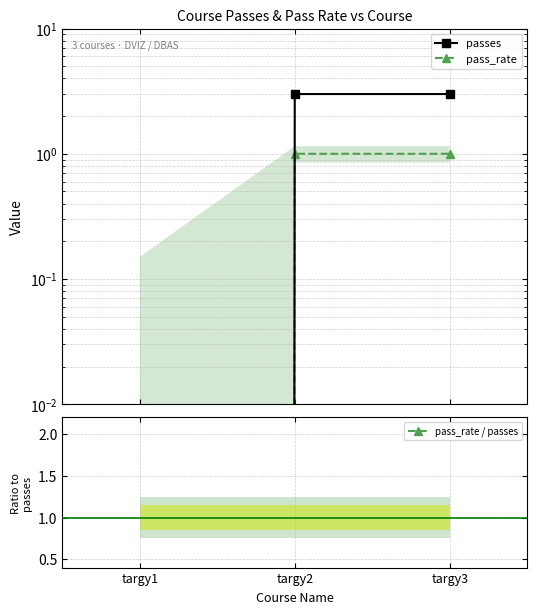

Rank the categories by pass_rate / passes value from highest to lowest.

targy1, targy2, targy3